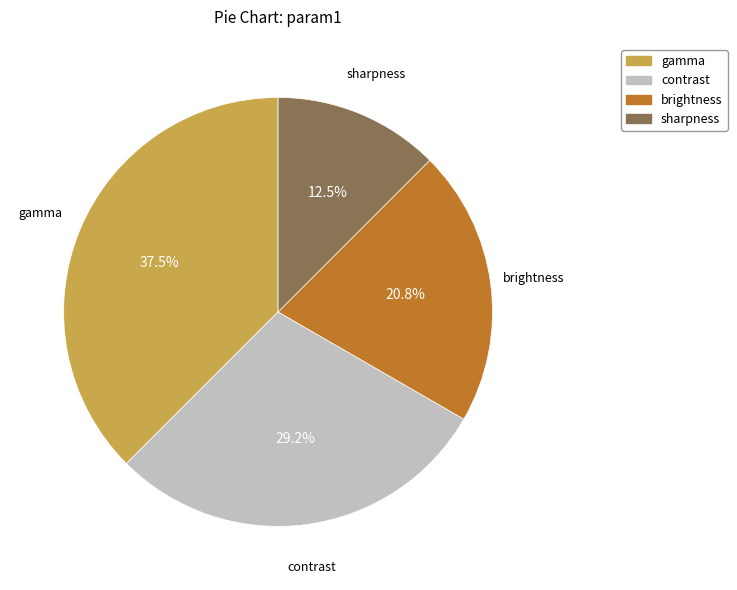

To the nearest percent, what is the difference between the gamma and sharpness slice percentages?

25%